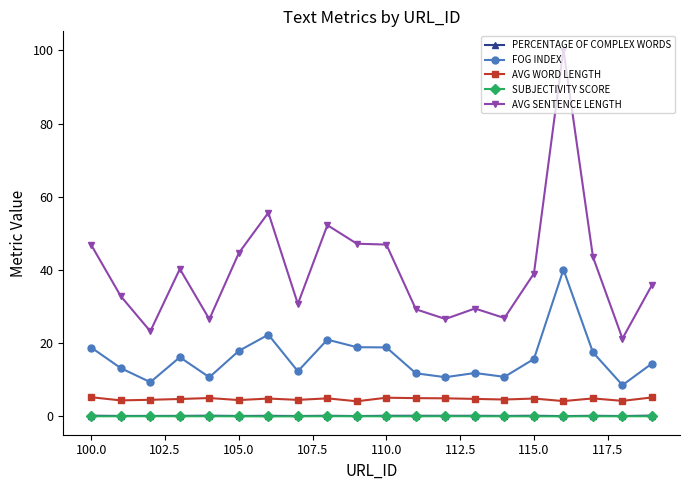

True or false: FOG INDEX has more than 0 interior local peaks.

True